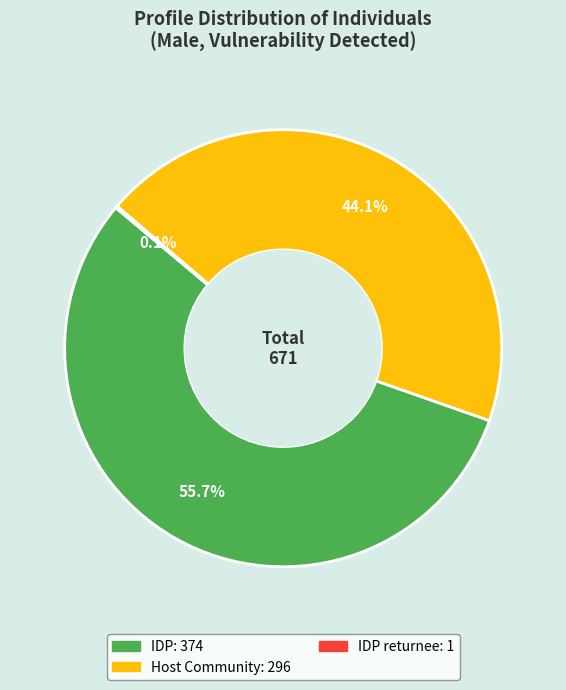

Is there a majority slice in this chart?

Yes